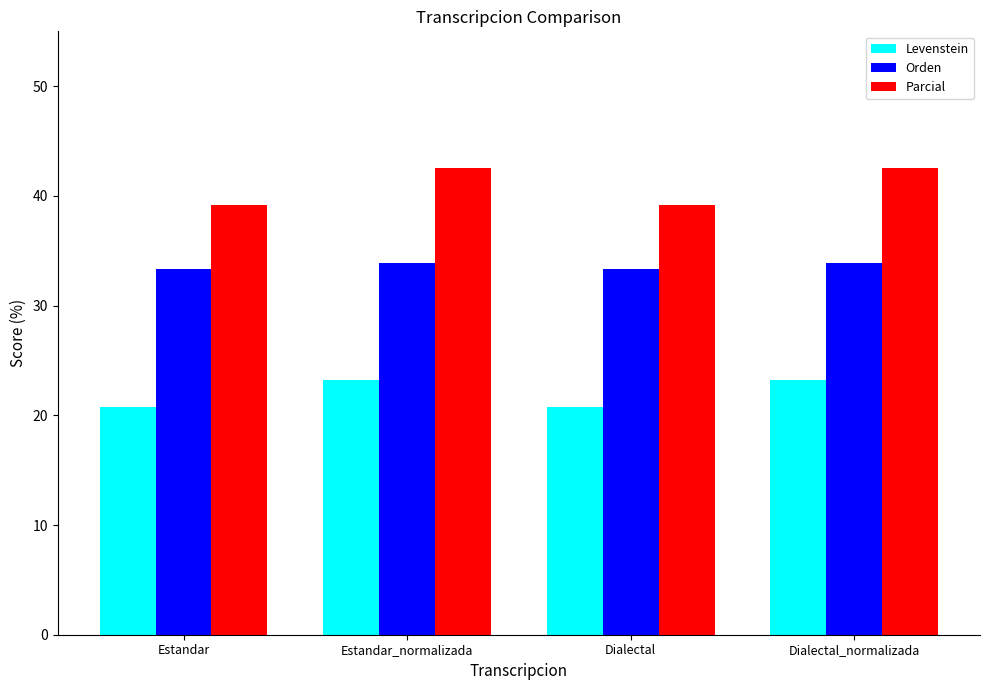

The value of Levenstein at Estandar is 20.8. True or false?

True